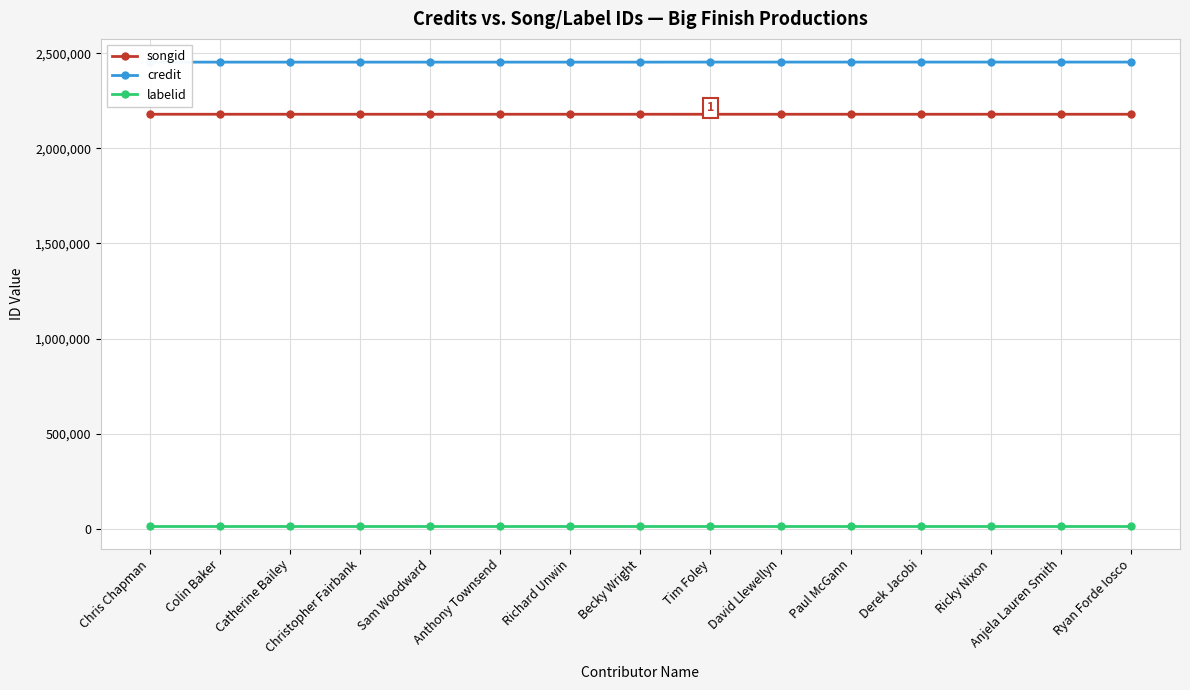

True or false: labelid and songid cross at least once.

False